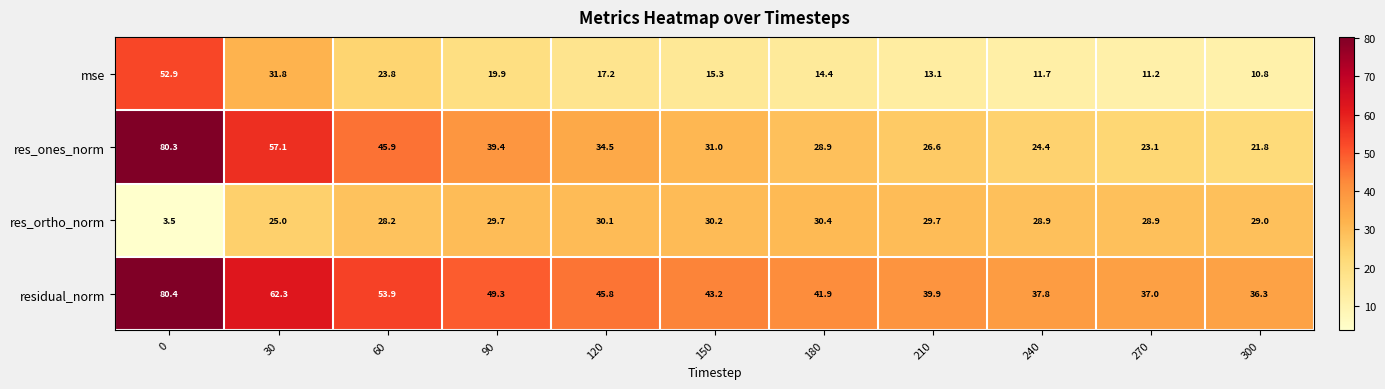

True or false: mse has a value of 21.5 at 210.

False